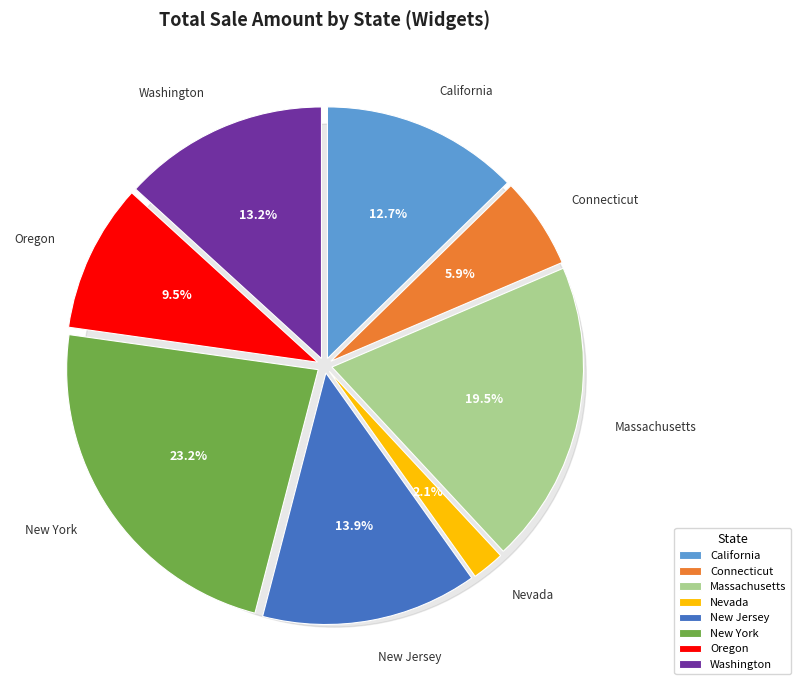

To the nearest percent, what is the combined percentage of New Jersey and Nevada?

16%